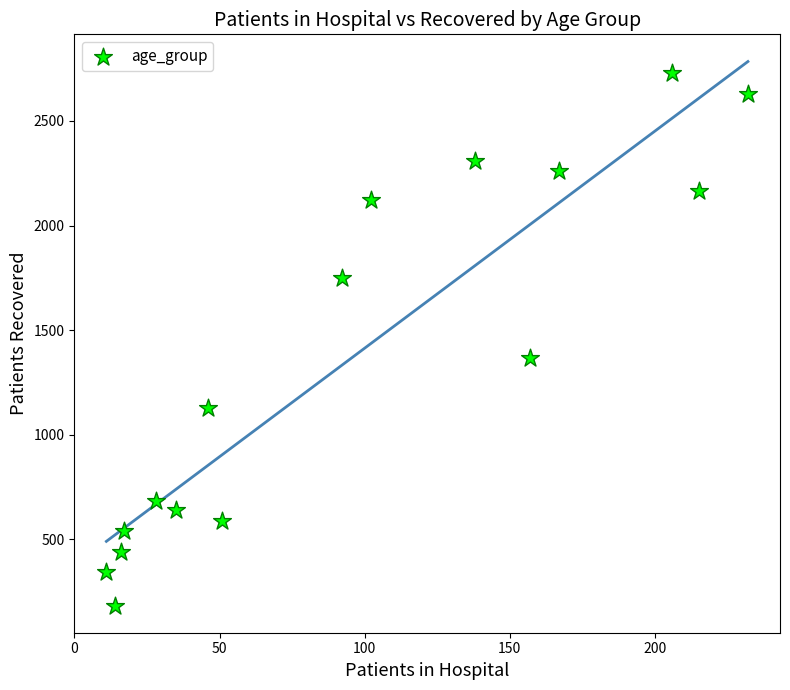

What is the range of Y values (max minus min)?

2545